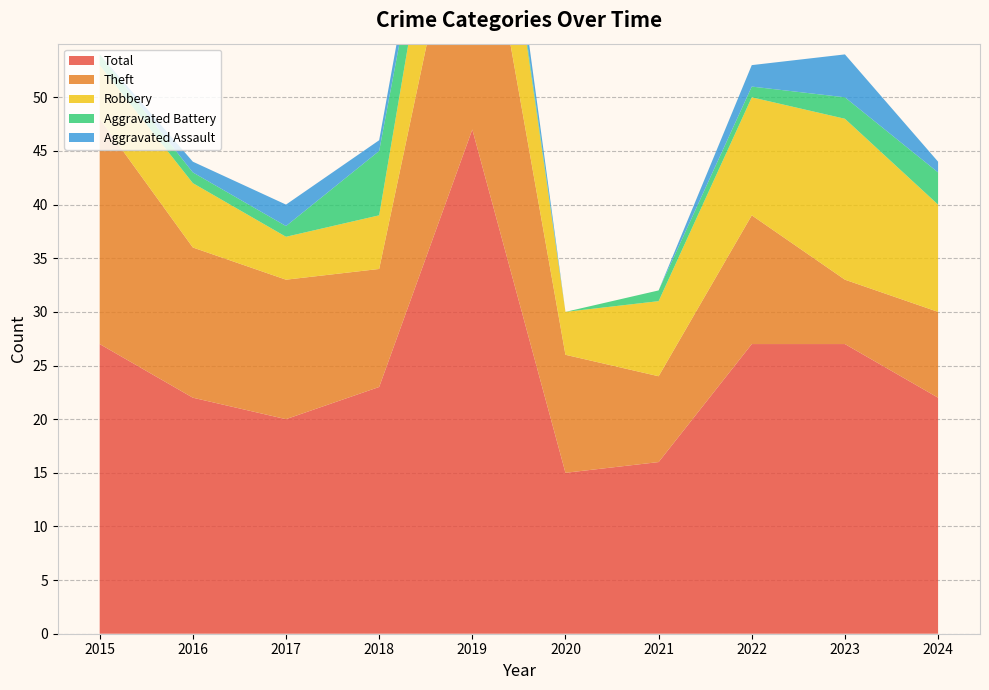

Reading left to right, what are all the values shown in this chart?

Aggravated Assault: 2015=0	2016=1	2017=2	2018=1	2019=3	2020=0	2021=0	2022=2	2023=4	2024=1
Aggravated Battery: 2015=1	2016=1	2017=1	2018=6	2019=1	2020=0	2021=1	2022=1	2023=2	2024=3
Robbery: 2015=5	2016=6	2017=4	2018=5	2019=15	2020=4	2021=7	2022=11	2023=15	2024=10
Theft: 2015=21	2016=14	2017=13	2018=11	2019=28	2020=11	2021=8	2022=12	2023=6	2024=8
Total: 2015=27	2016=22	2017=20	2018=23	2019=47	2020=15	2021=16	2022=27	2023=27	2024=22